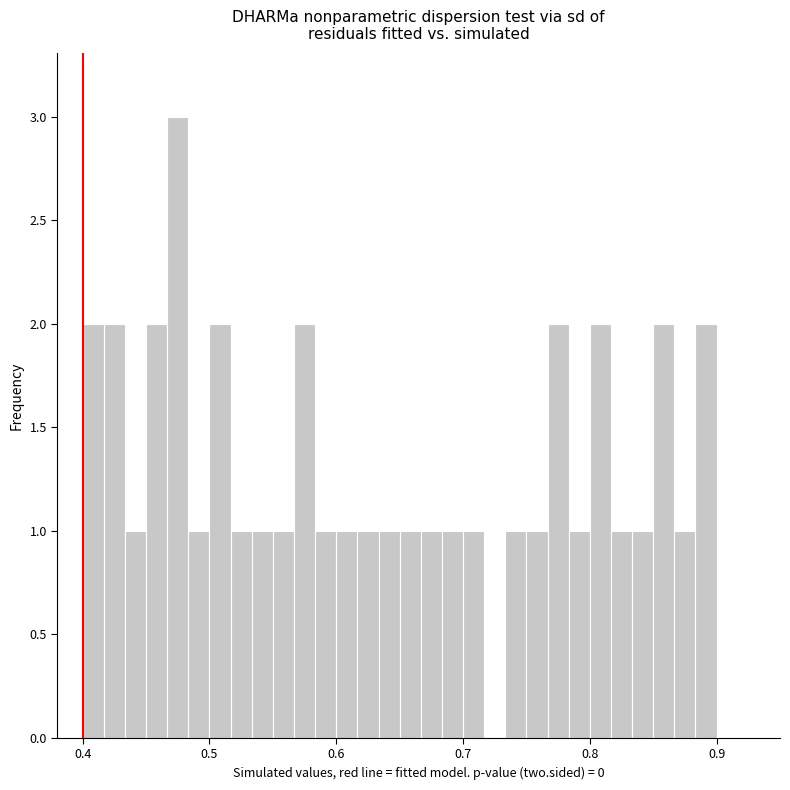

Read against the x-axis, roughly where is the centre of the tallest bar?

0.48